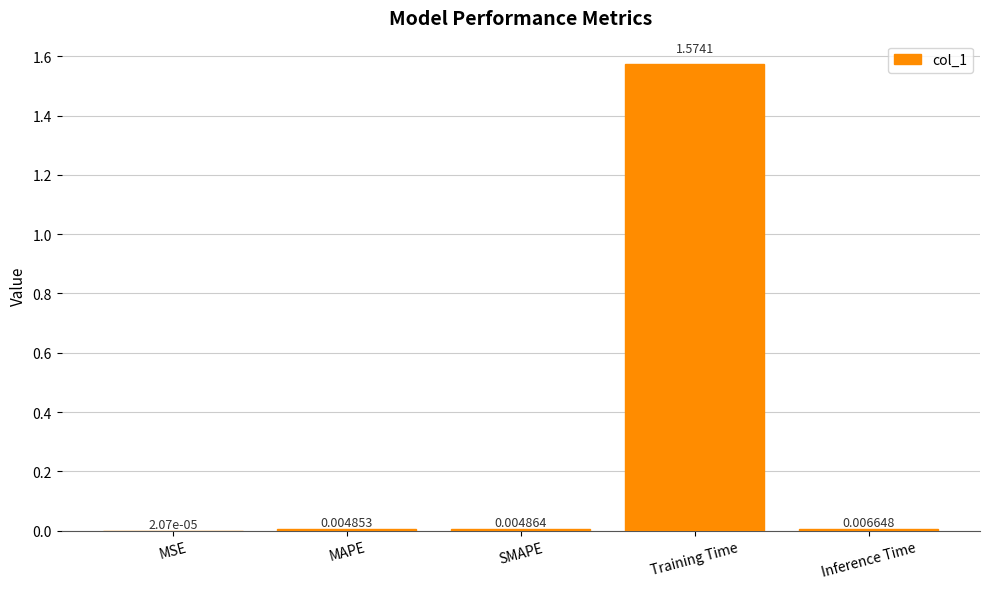

Where is the data nearest to the value 0?

MSE